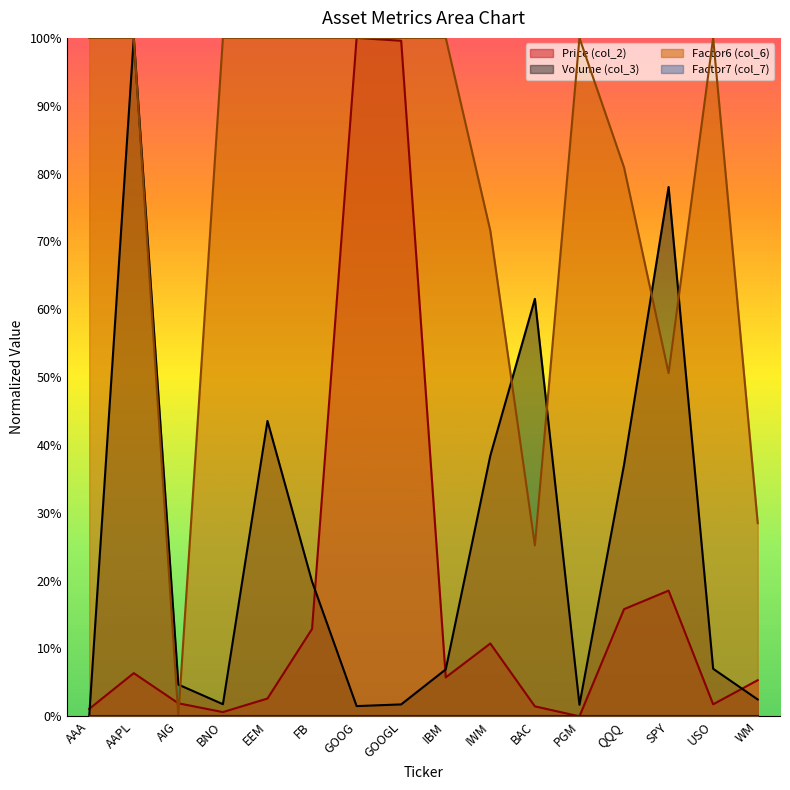

How many data points in Volume (col_3) are above 7?

8